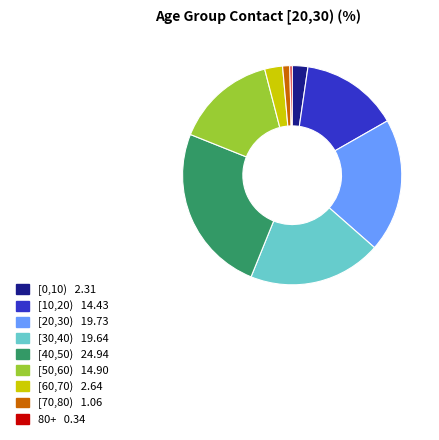

Between 80+ and [70,80), which is larger?

[70,80)